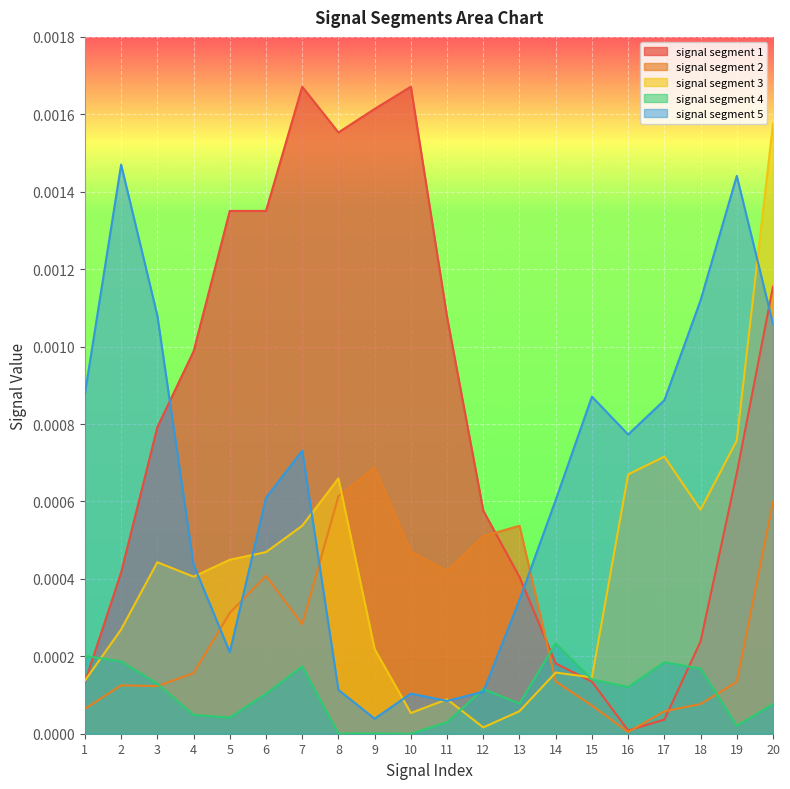

Rank the series by their average value, from highest to lowest.

signal segment 1, signal segment 5, signal segment 3, signal segment 2, signal segment 4